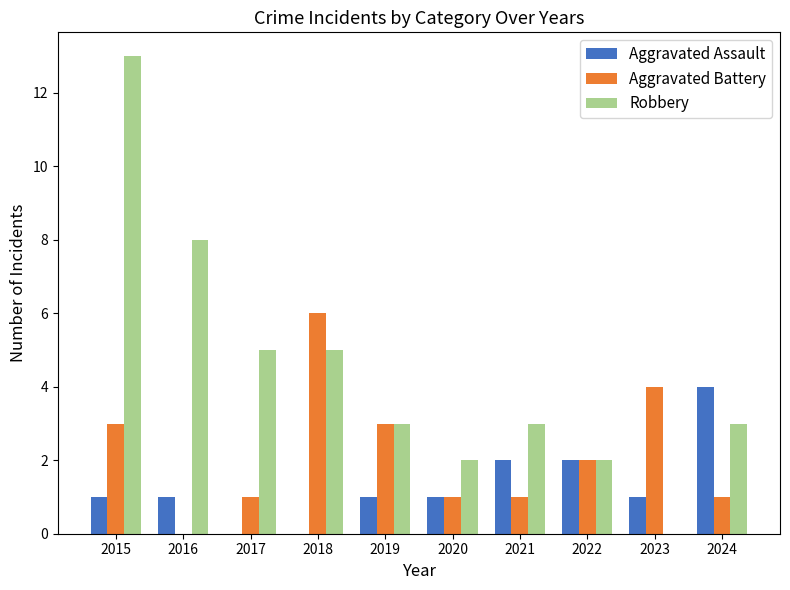

What is the sum of all Aggravated Battery values?

22